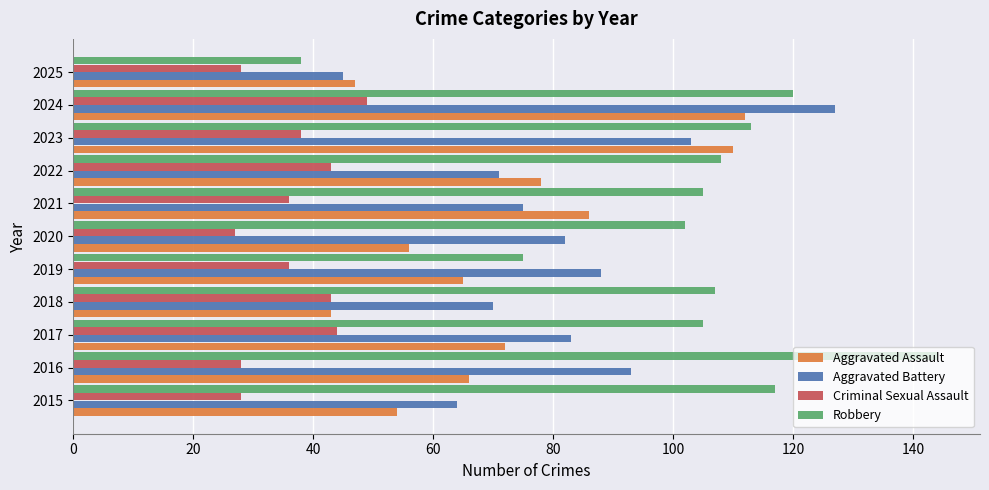

What is the smallest value displayed?

27